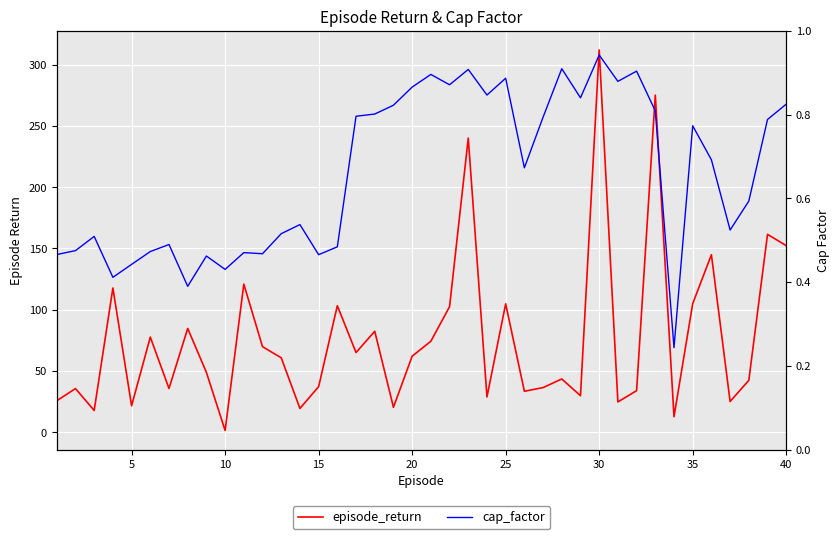

List the series in order of their peak value, highest first.

episode_return, cap_factor